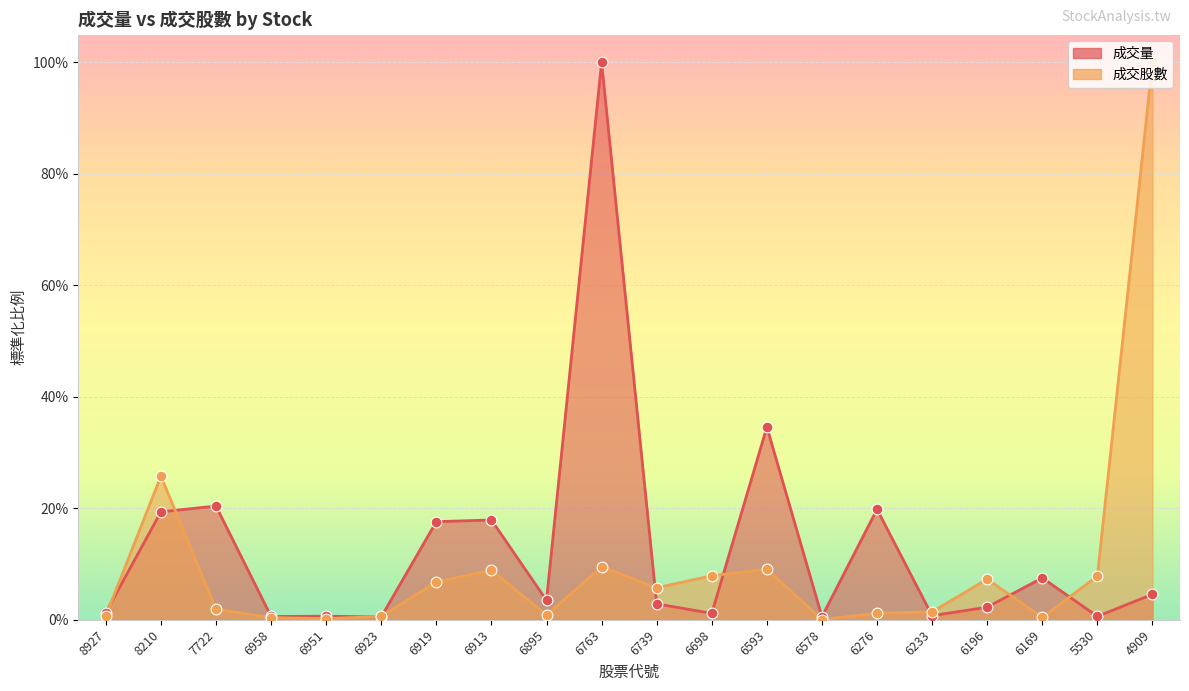

Is the value of 成交量 at 5530 greater than the value of 成交股數 at 6169?

Yes